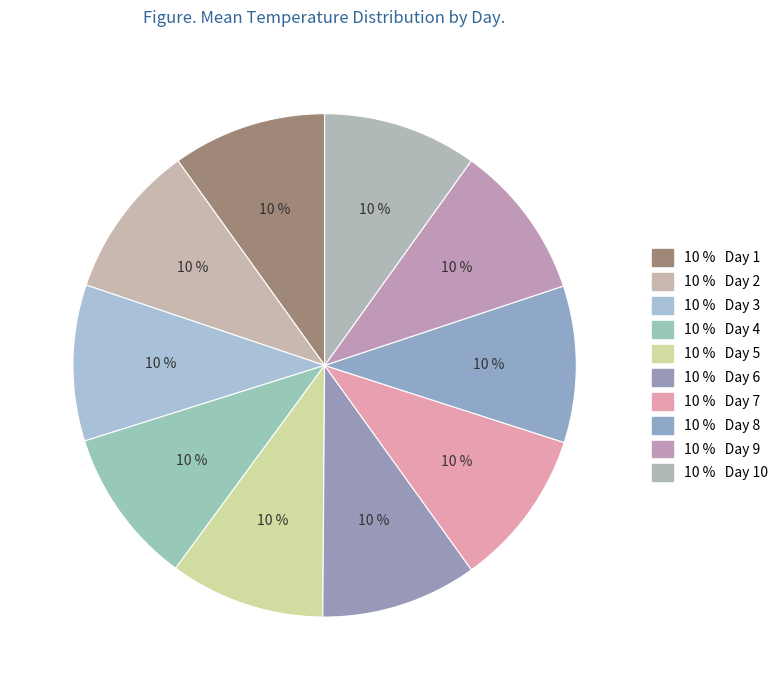

What is the smallest slice in the pie chart?

1